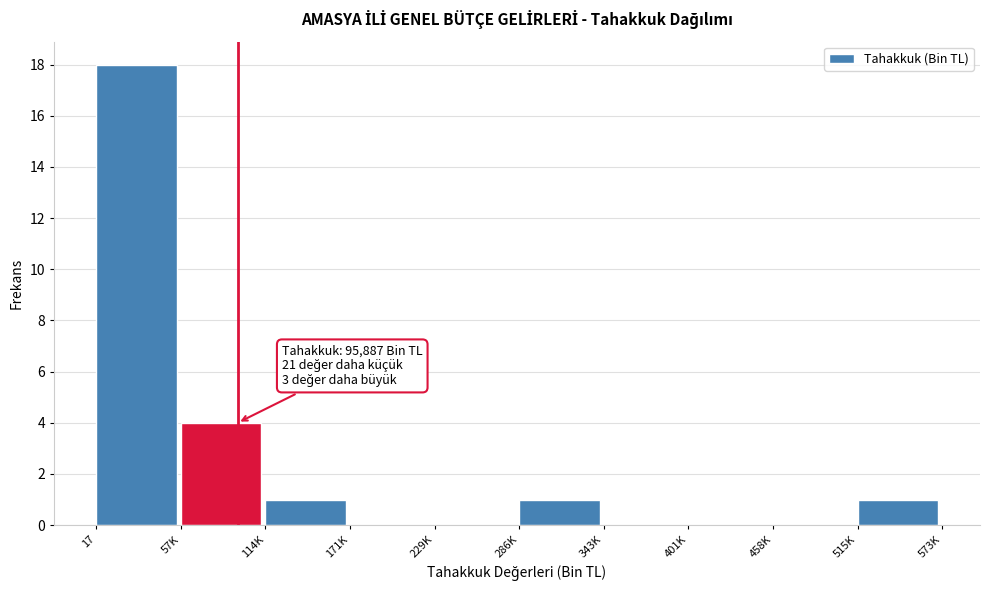

Reading right to left, extract all data points from this chart.

515K=1	458K=0	401K=0	343K=0	286K=1	229K=0	171K=0	114K=1	57K=4	17=18